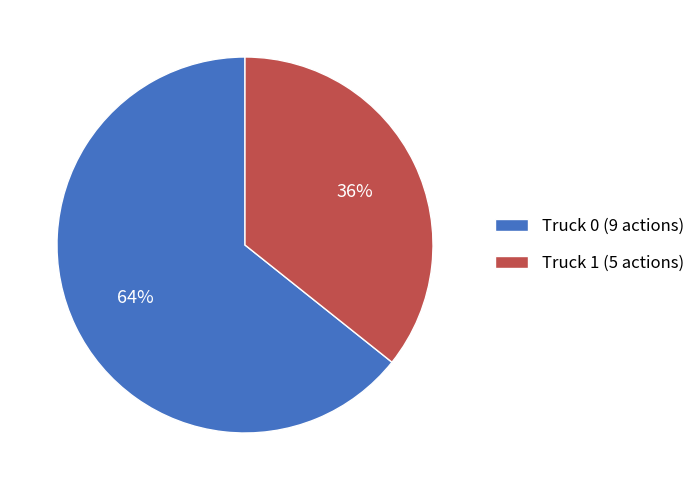

Do Truck 1 (5 actions) and Truck 0 (9 actions) together represent more than half of the pie?

Yes